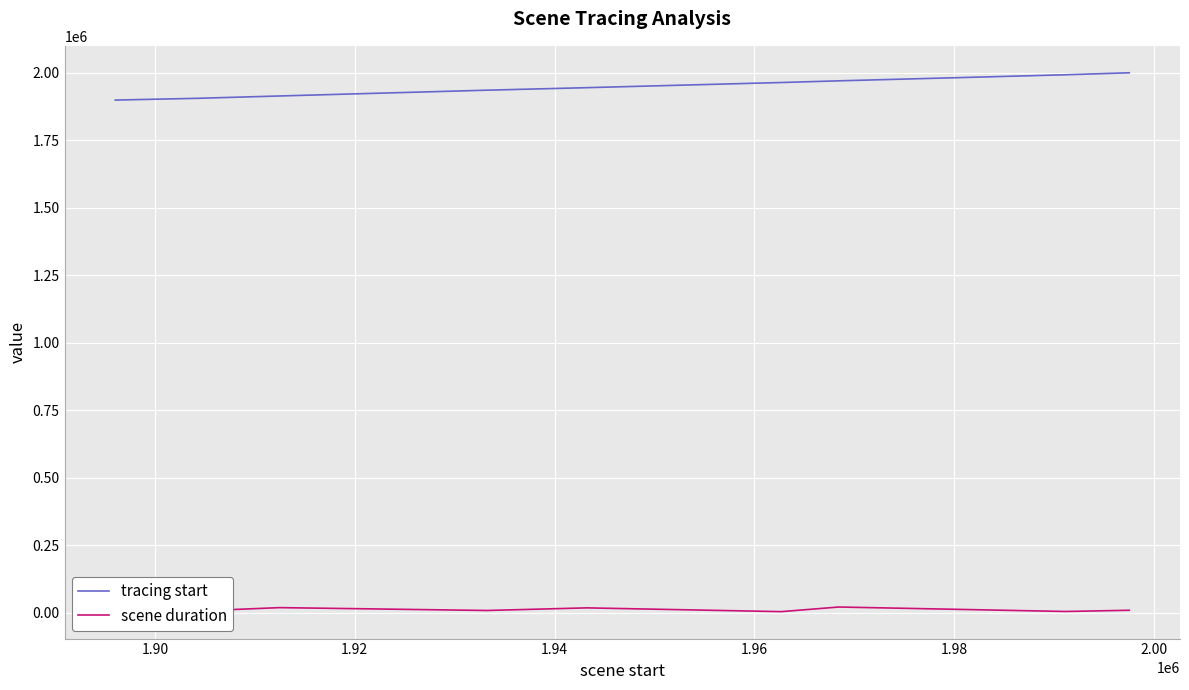

Rank the series by their maximum value, from lowest to highest.

scene duration, tracing start